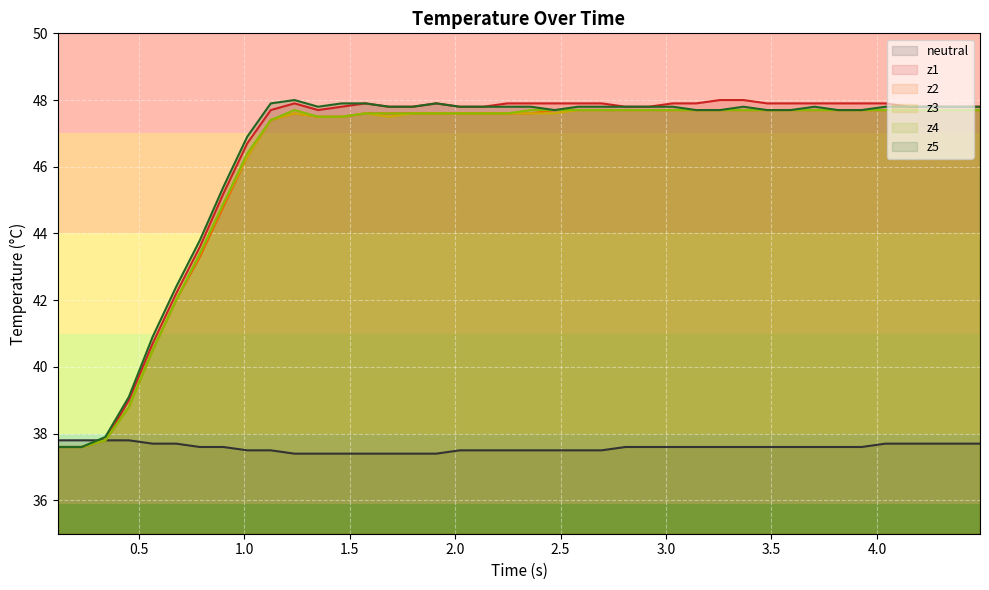

What is the minimum value shown in the chart?

37.4